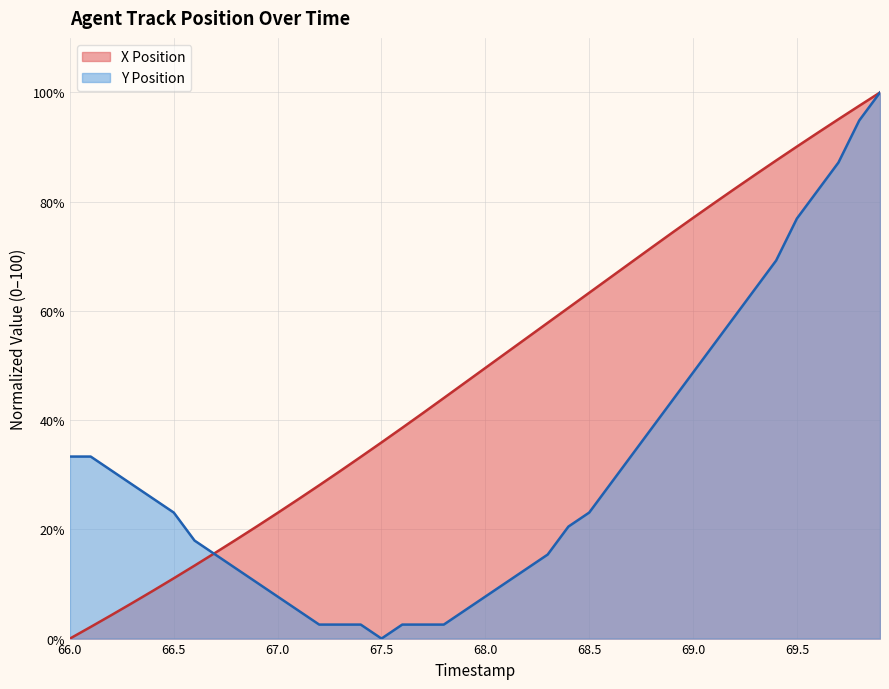

Is the value of X Position at 69.7 greater than the value of Y Position at 67.5?

Yes